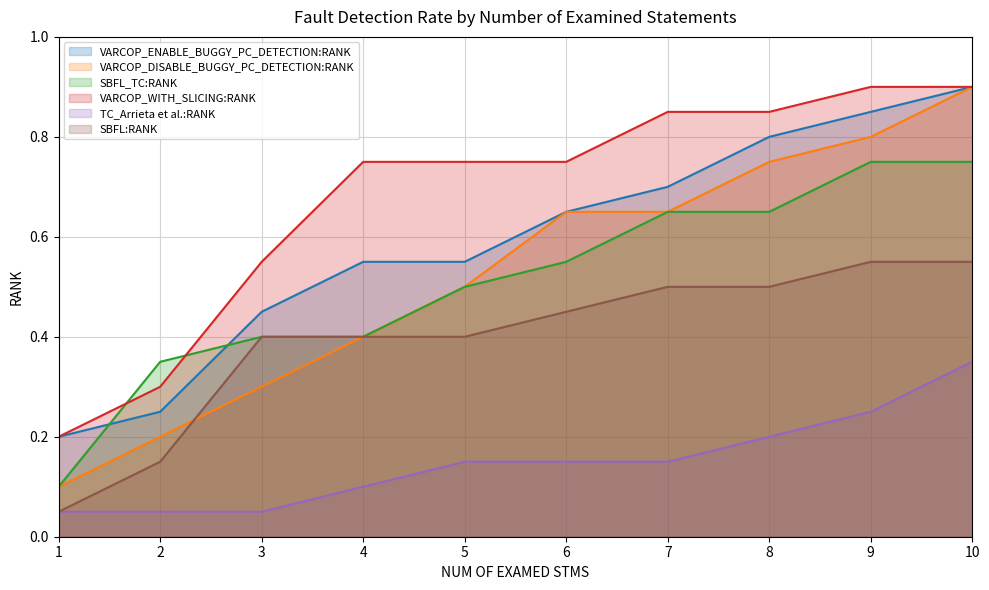

What is the lowest value of the VARCOP_WITH_SLICING:RANK series?

0.2